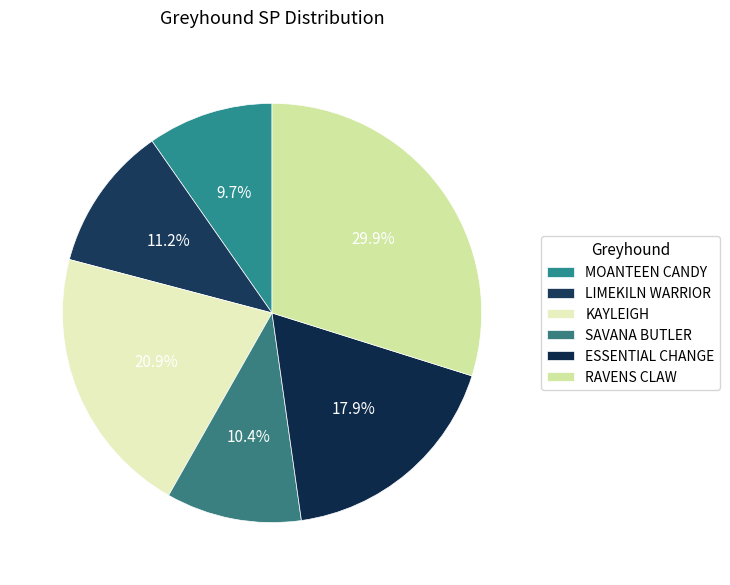

How many slices are in this pie chart?

6